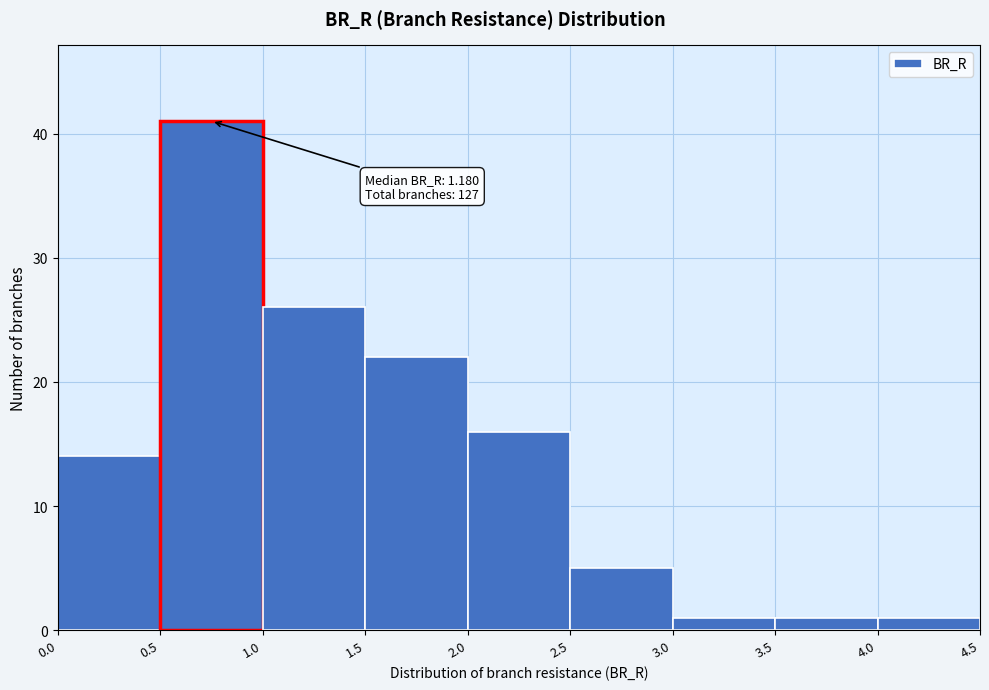

Over which range of the x-axis is the bar tallest?

0.5 to 1.0